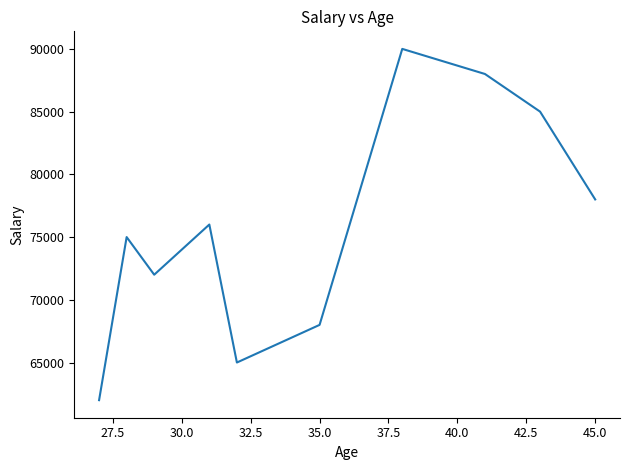

What is the minimum value shown in the chart?

62000